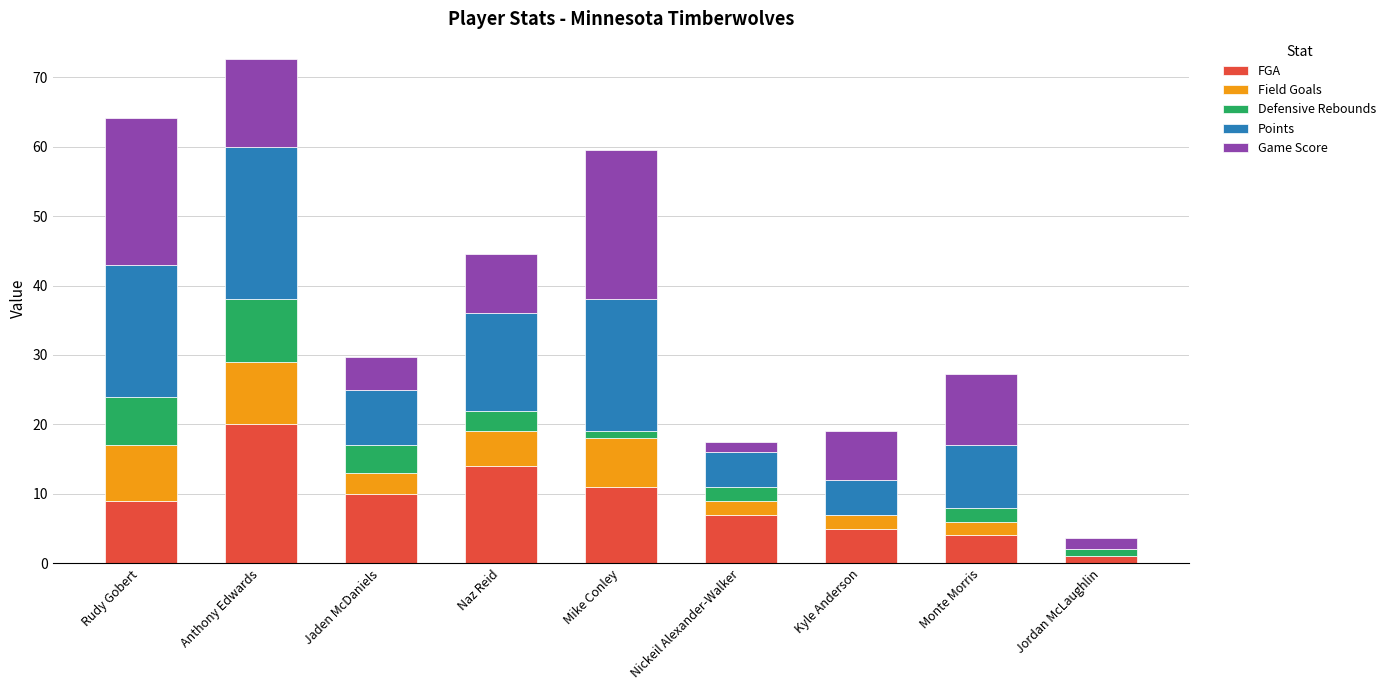

At which category is the sum across all series the highest?

Anthony Edwards